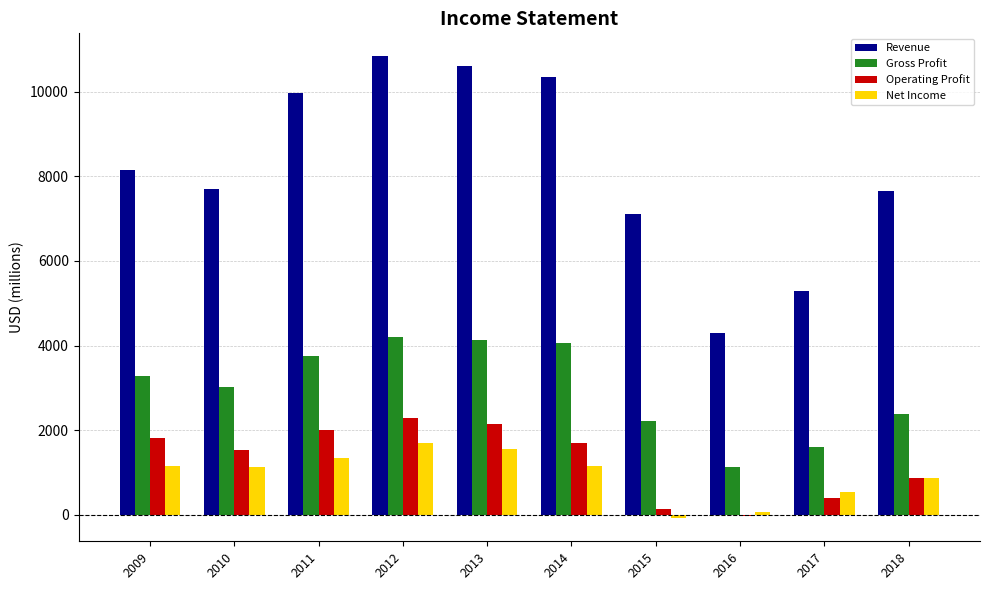

What is the sum of the Gross Profit values at 2013 and 2016?

5268